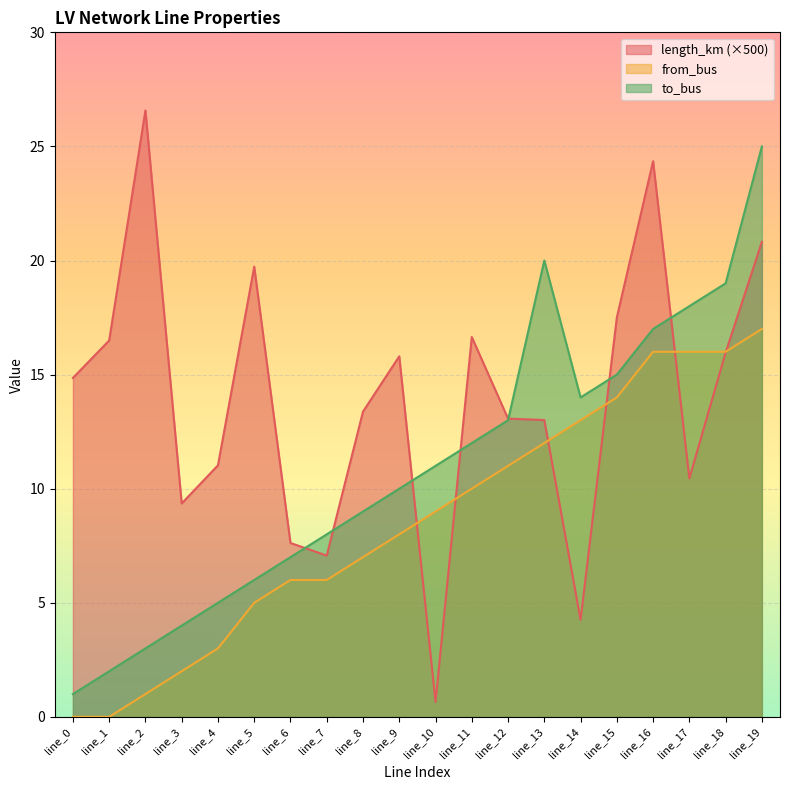

What is the total value across all series at line_16?

57.4